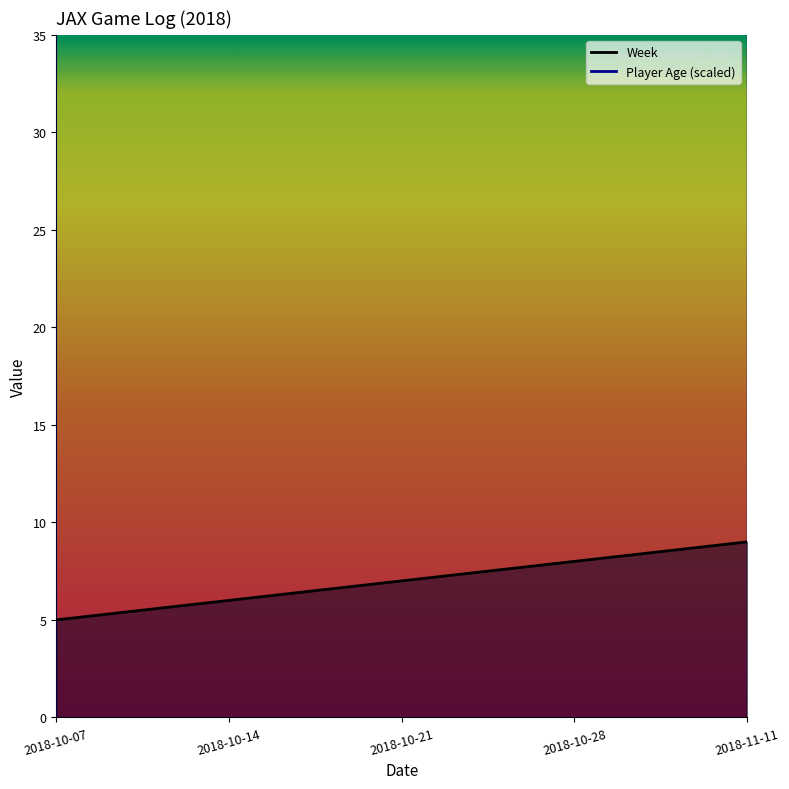

At which label is Week closest to 7?

2018-10-21